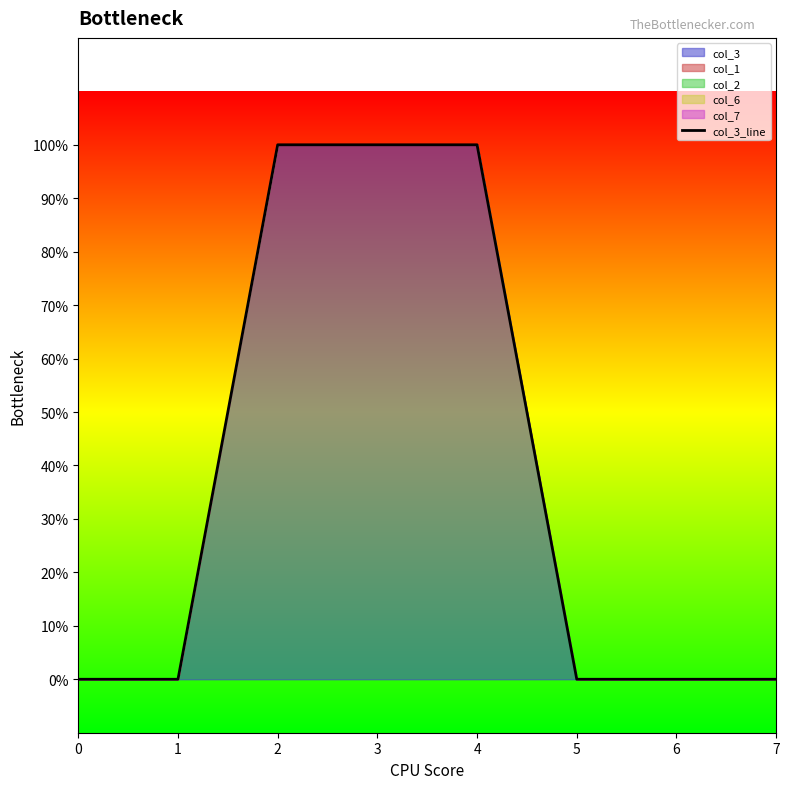

Which label corresponds to the largest value in the chart?

2